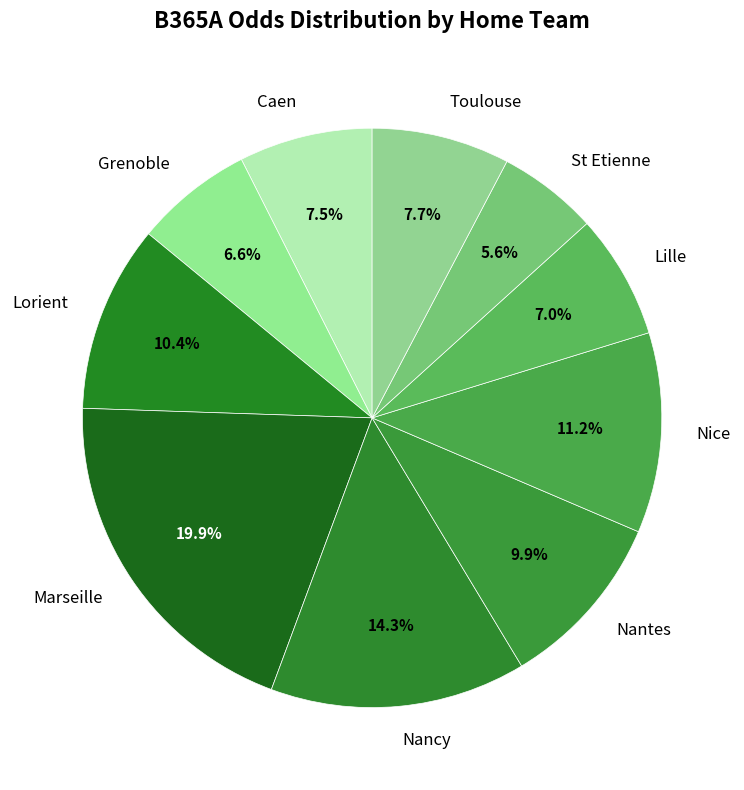

What percentage is NOT represented by Marseille?

80.1%